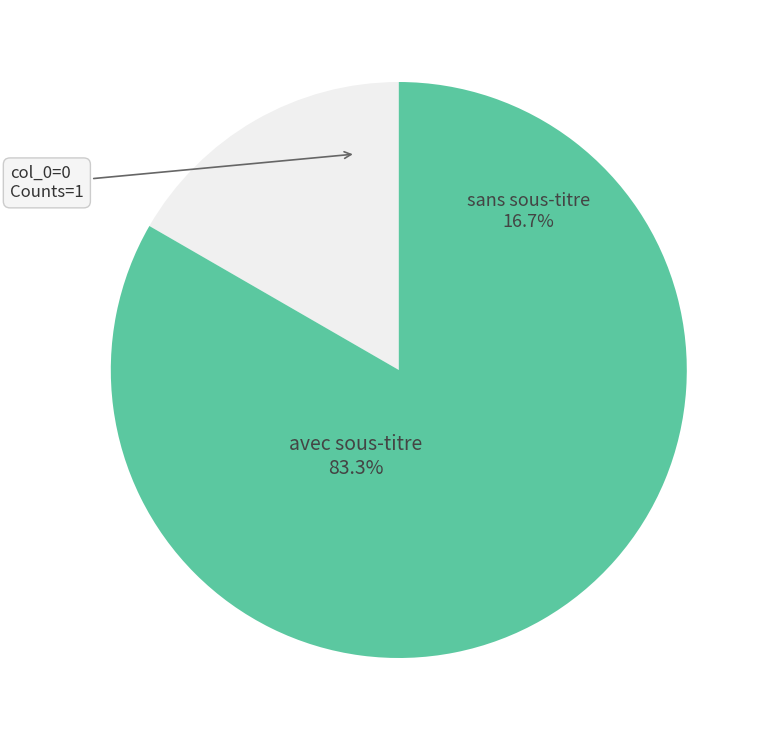

True or false: Histoire accounts for 25% of the total.

False